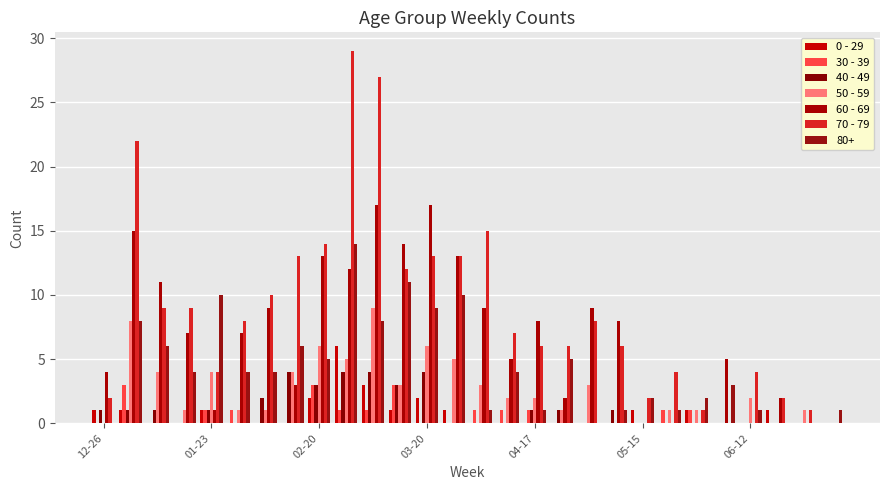

What is the average value of the 70 - 79 series?

9